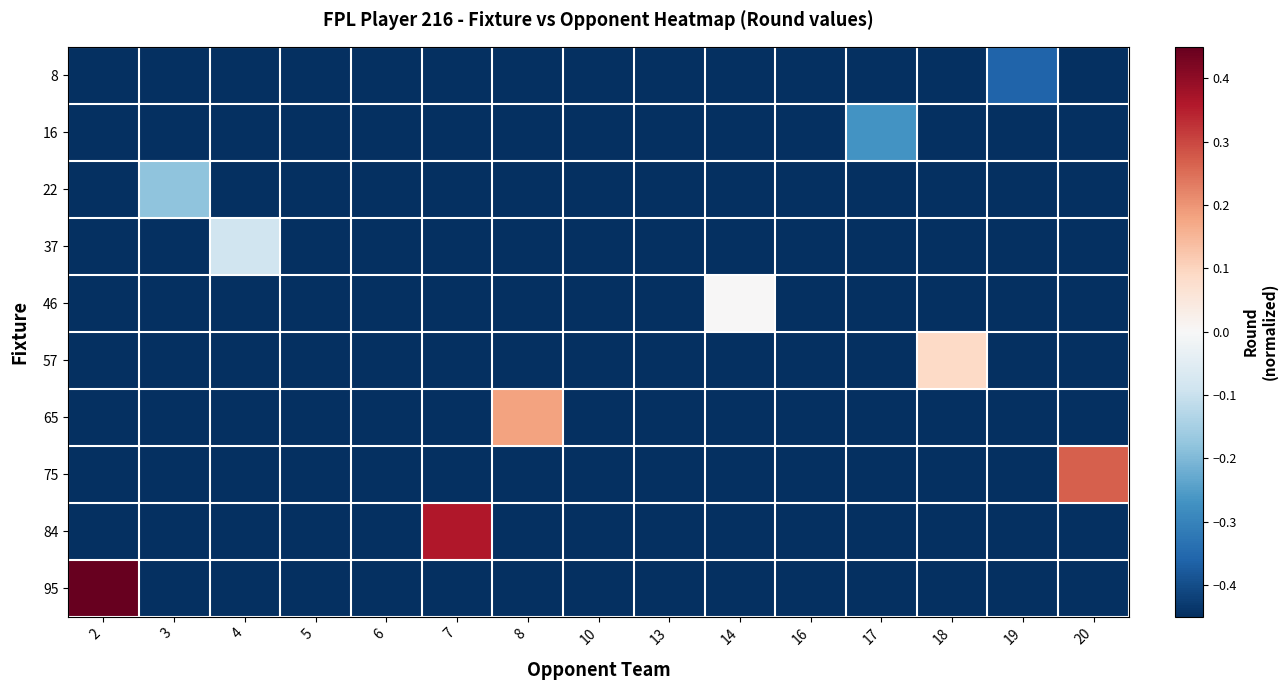

At which category is the sum across all series the highest?

2